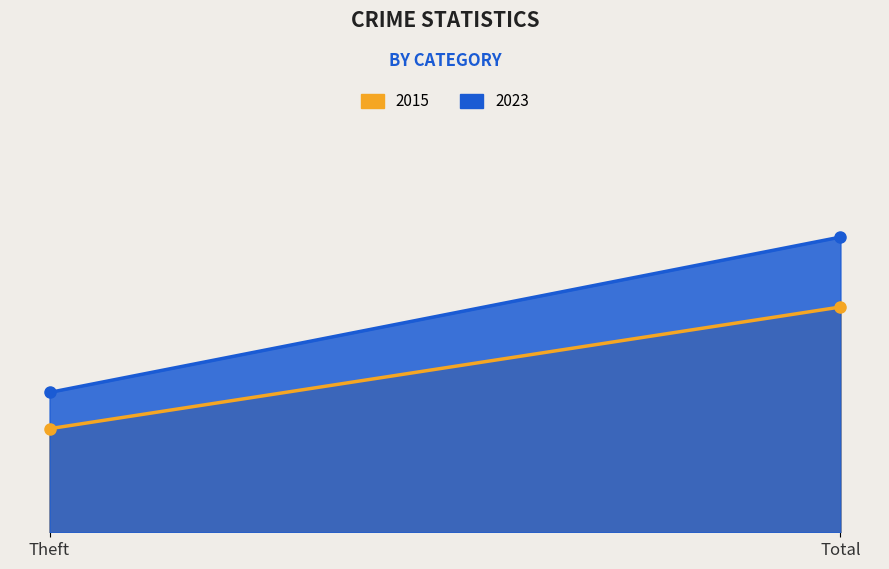

What is the sum of all 2023 values?

228